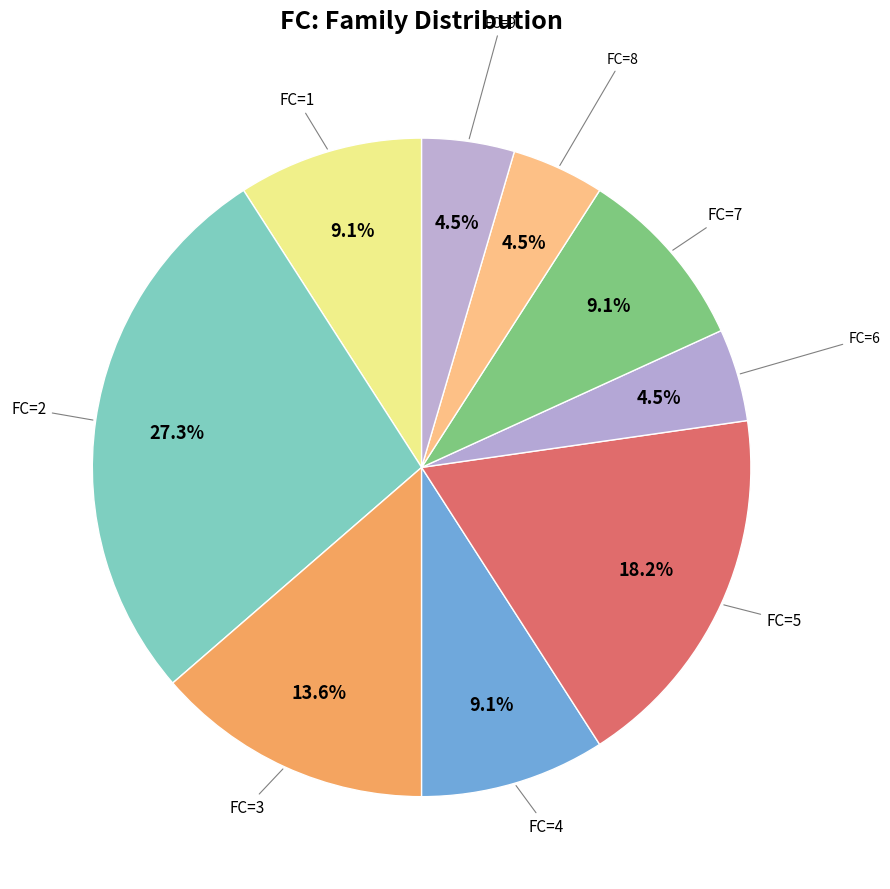

Count the number of slices in the pie.

9